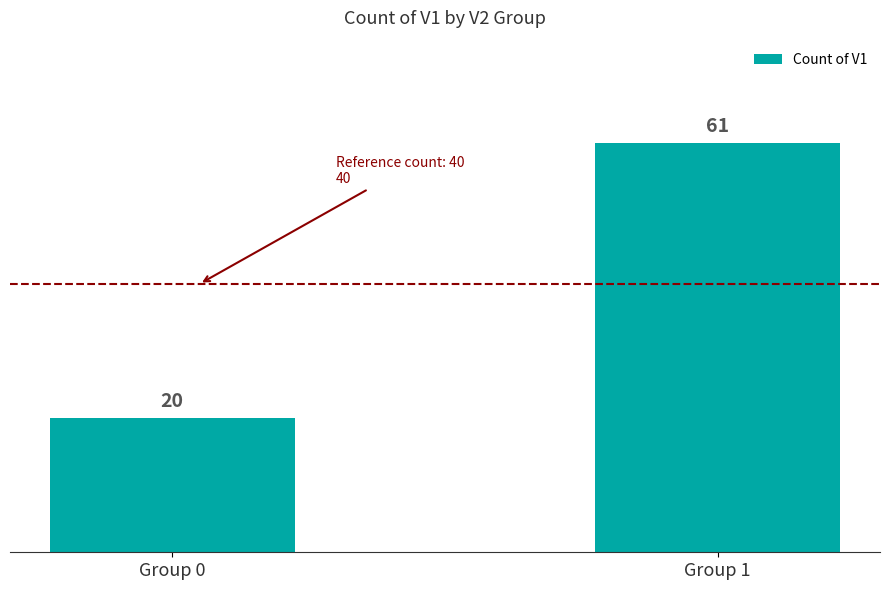

What is the maximum value shown in the chart?

61